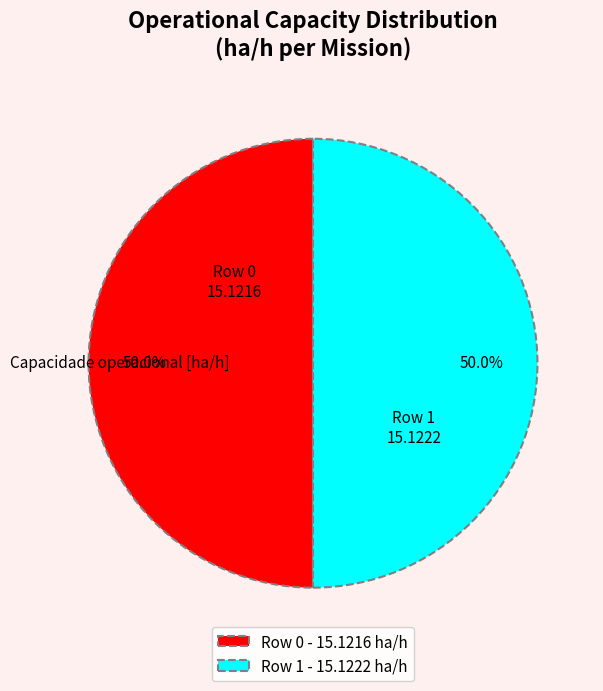

What portion of the pie excludes Row 1?

50.0%